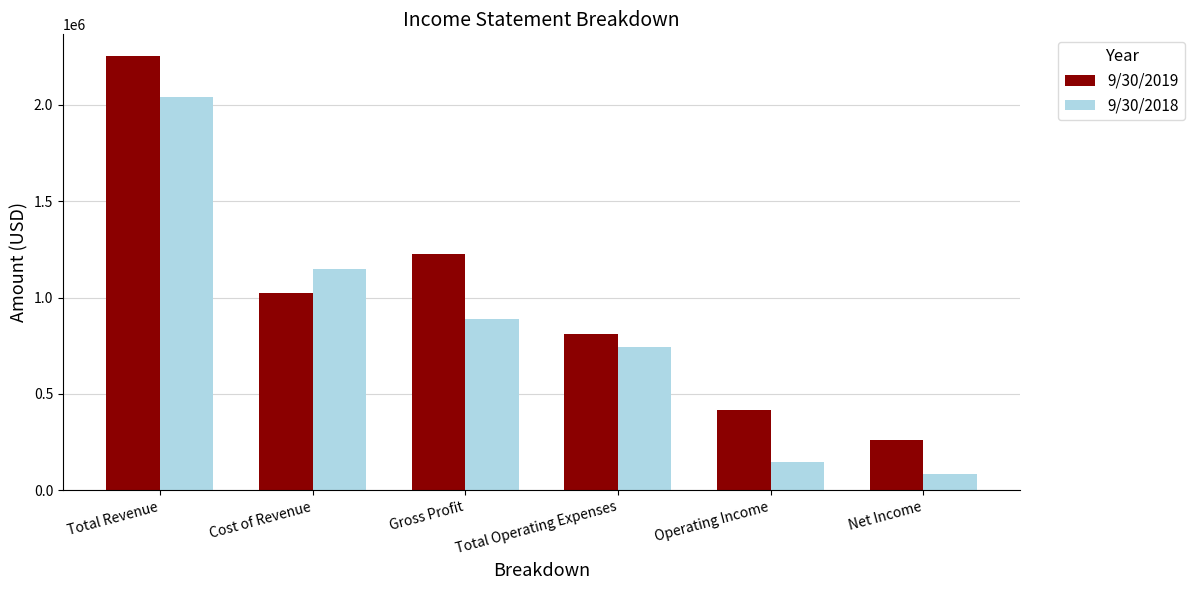

What is the difference between the 9/30/2019 values at Operating Income and Net Income?

154713